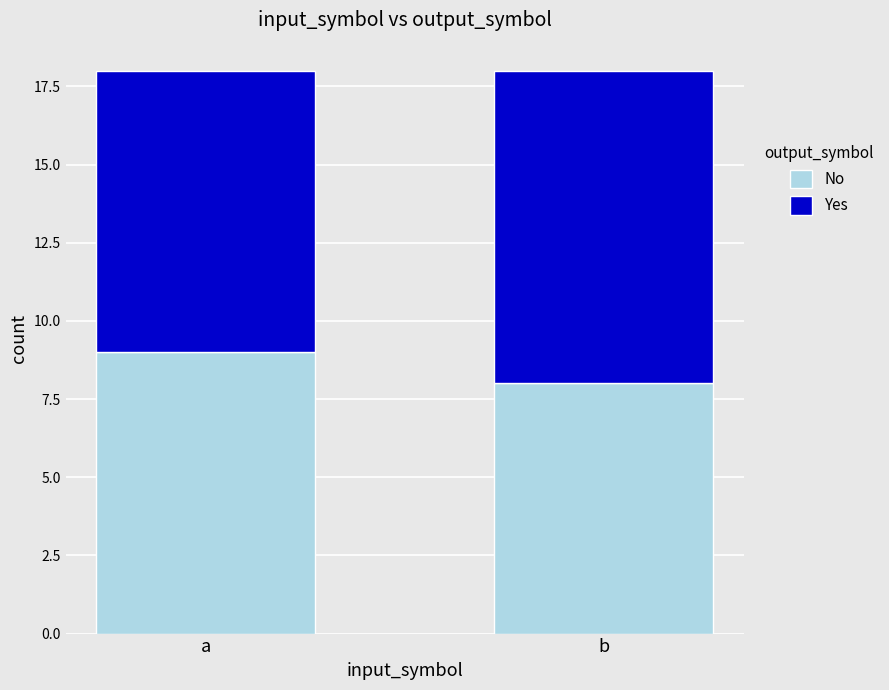

The value of No at b is 13. True or false?

False